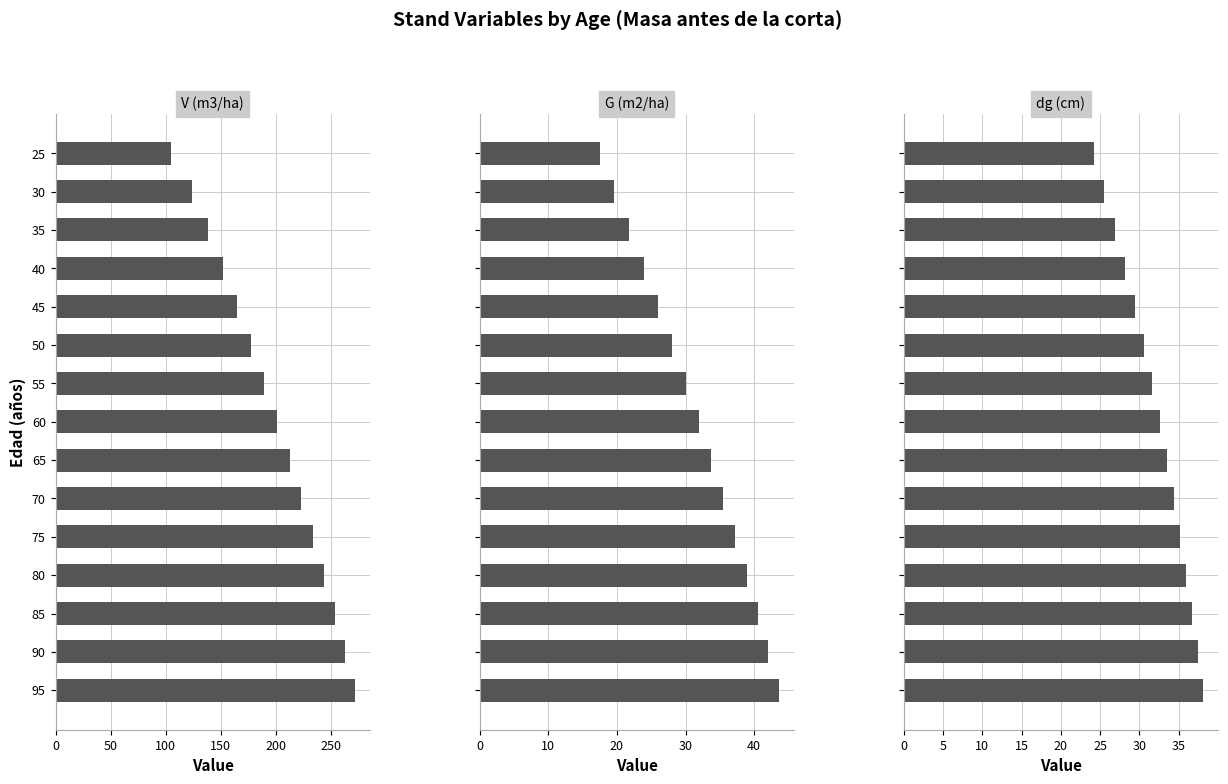

What is the greatest value displayed?

272.0